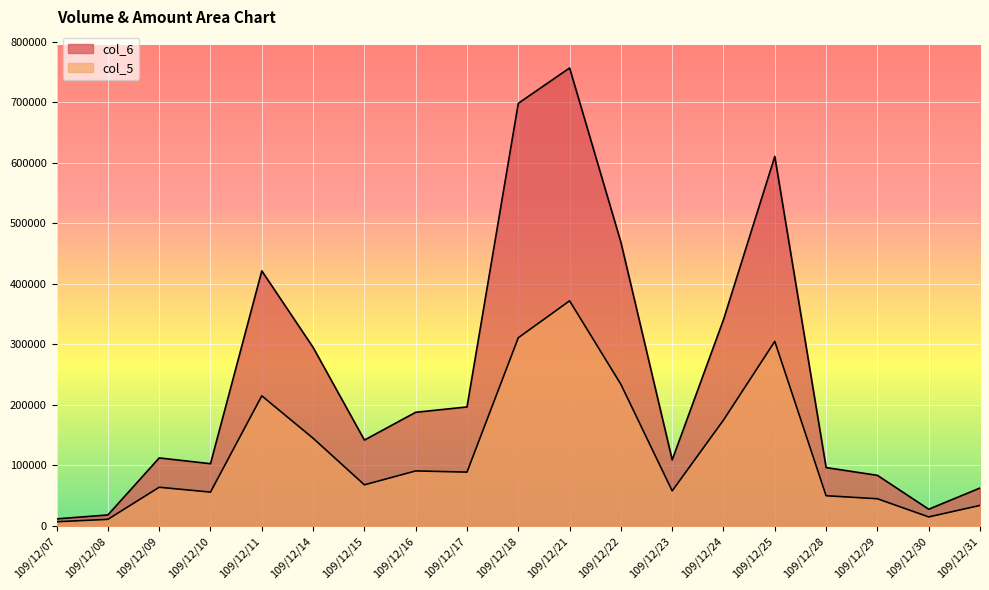

Is it true that col_6 equals 83700 at 109/12/29?

True